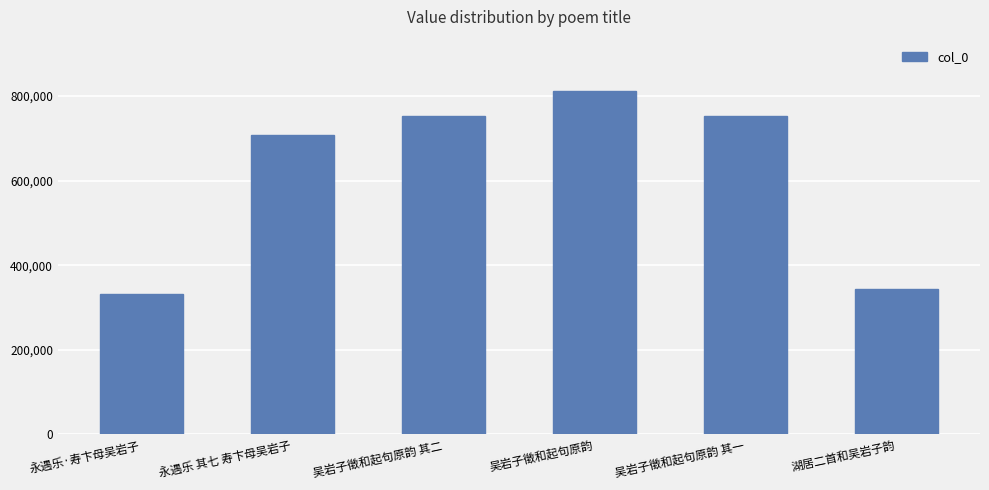

What is the difference between the second highest and minimum values?

421052